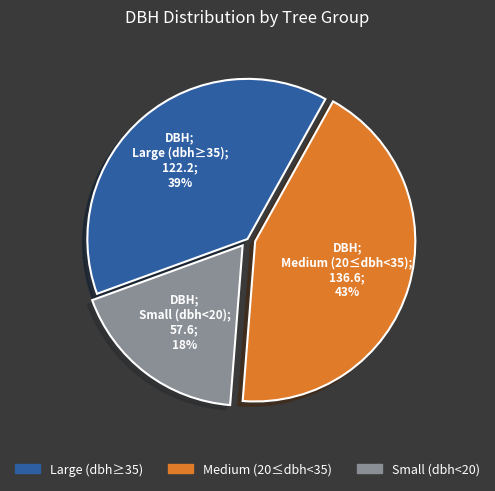

To the nearest percent, what is the average slice percentage?

33%